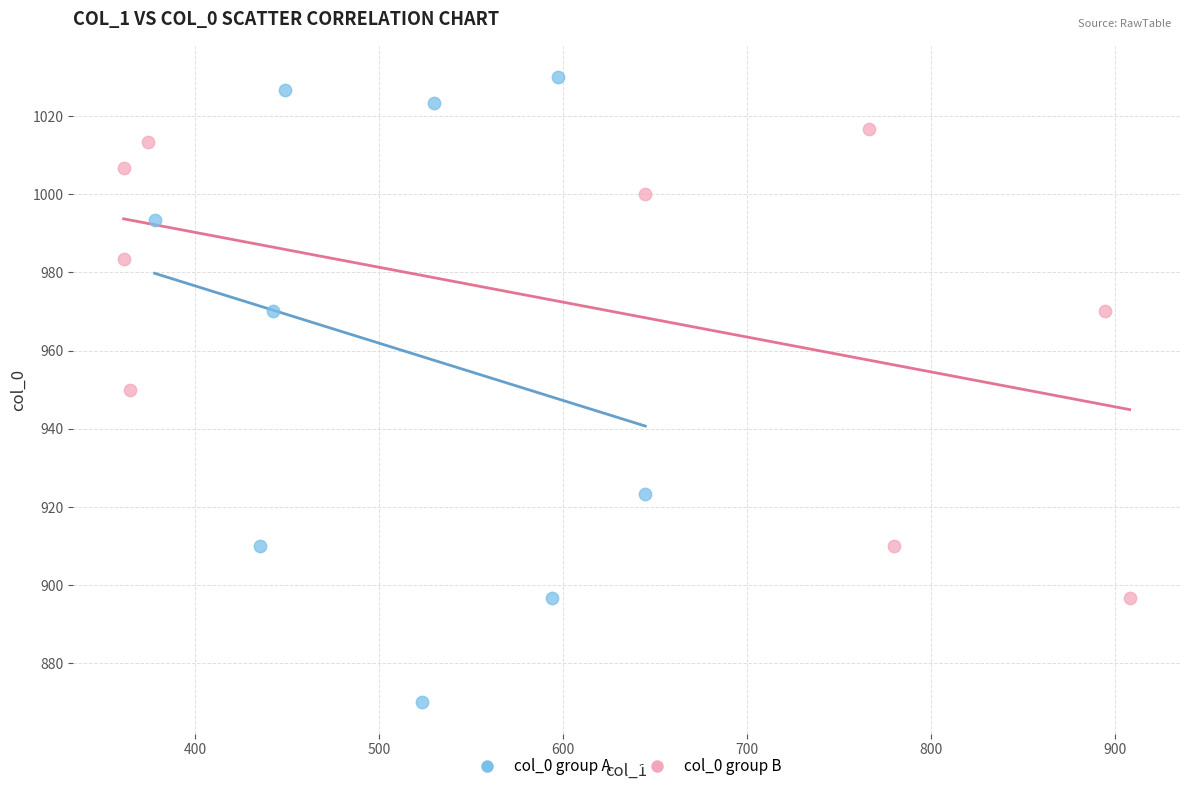

Which series reaches the minimum Y coordinate?

col_0 group A